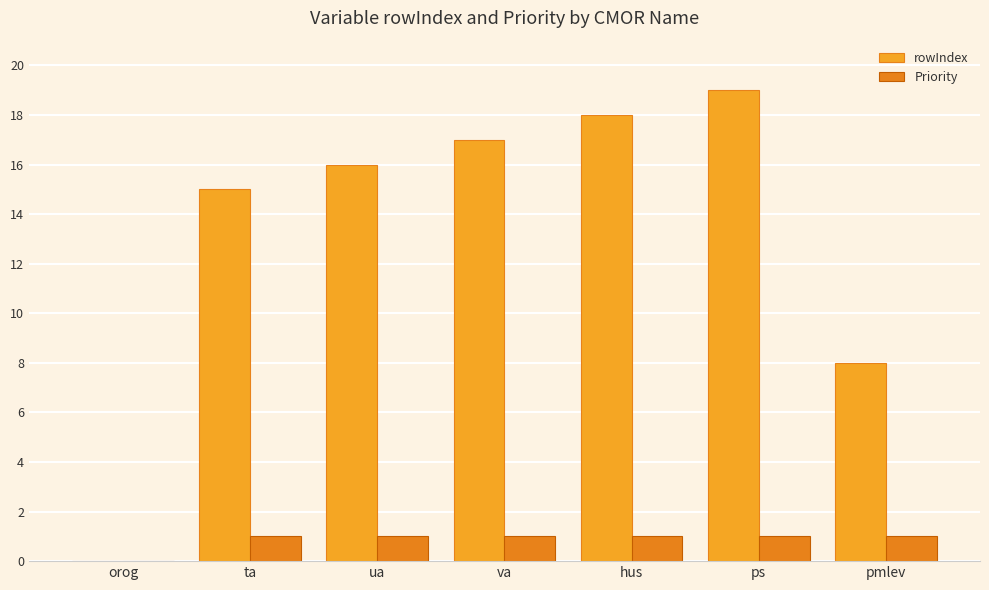

Which category has the lowest value across all series?

orog